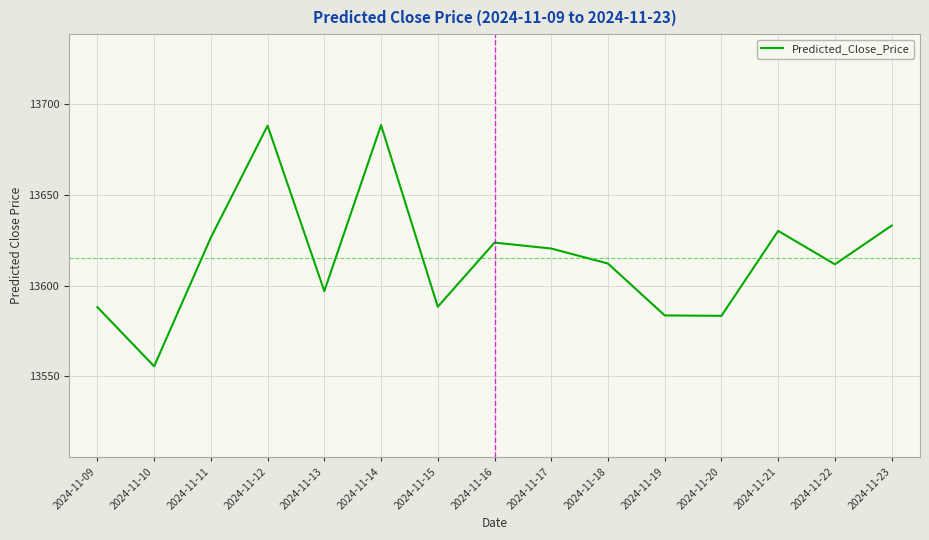

Where is the first local maximum?

2024-11-12